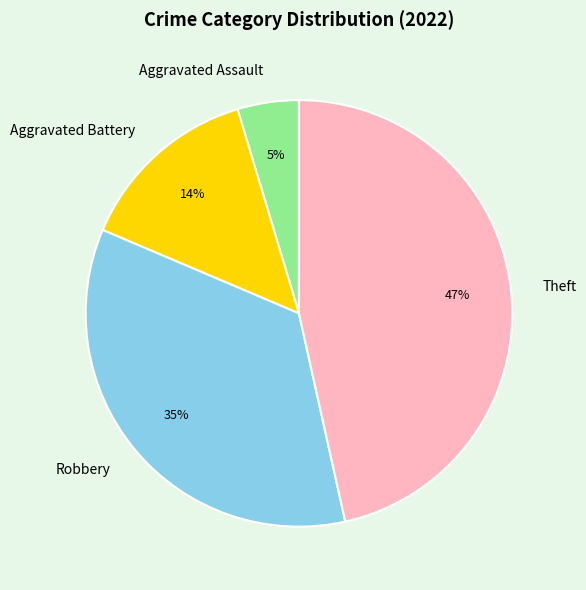

Do Aggravated Assault and Robbery together represent more than half of the pie?

No